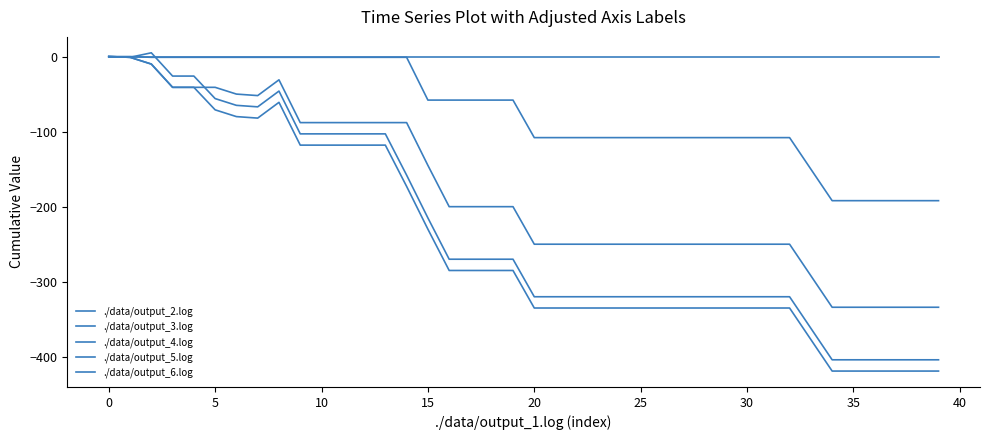

What is the label of the 9th point from the right?

31